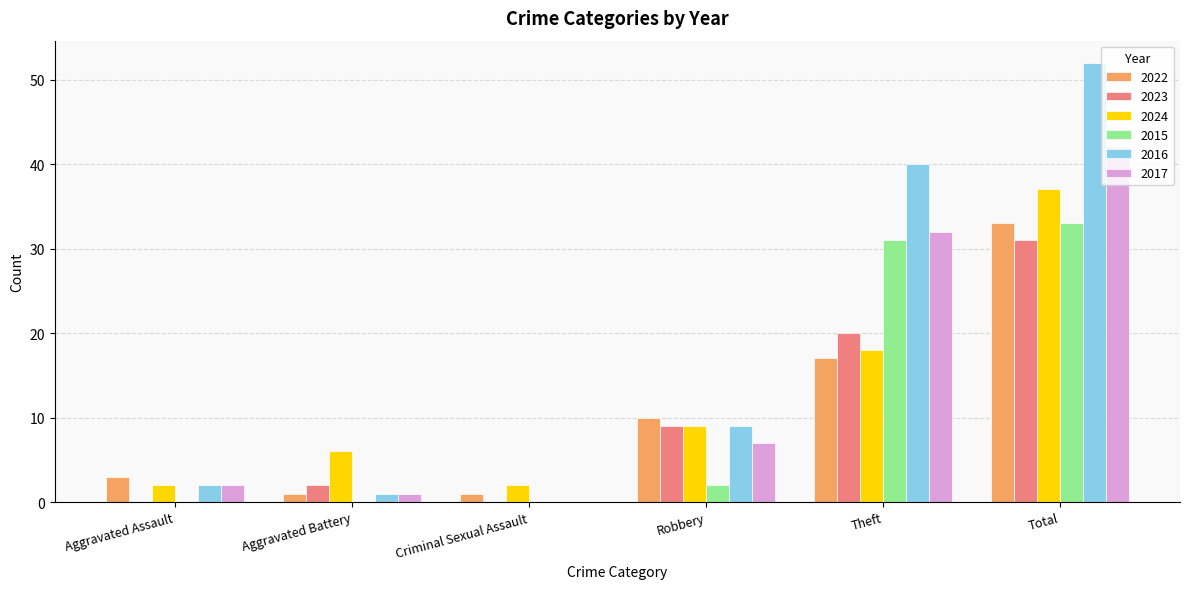

Is it true that 2017 equals 19 at Criminal Sexual Assault?

False